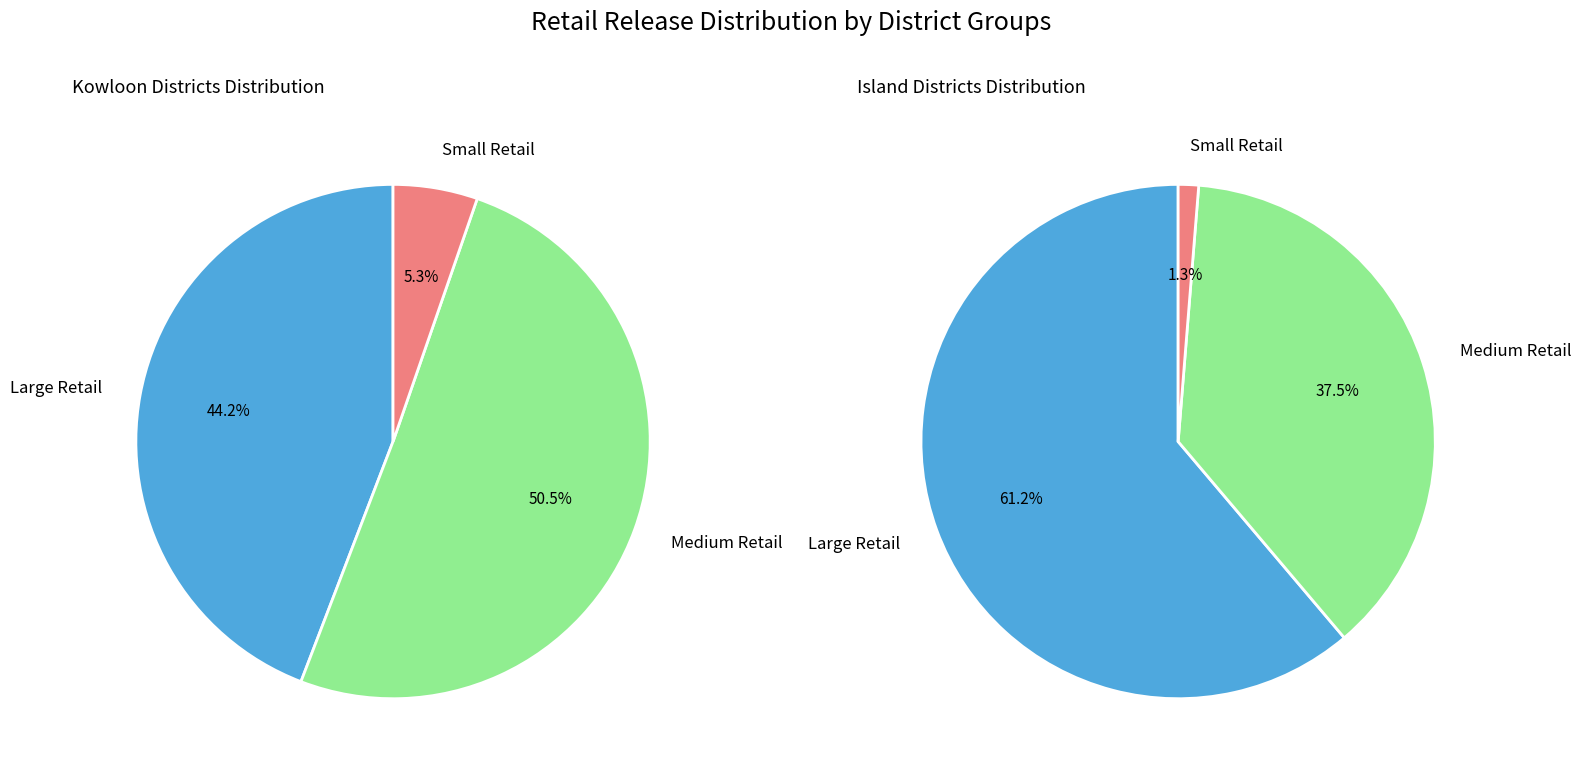

True or false: 18 accounts for 1% of the total.

False